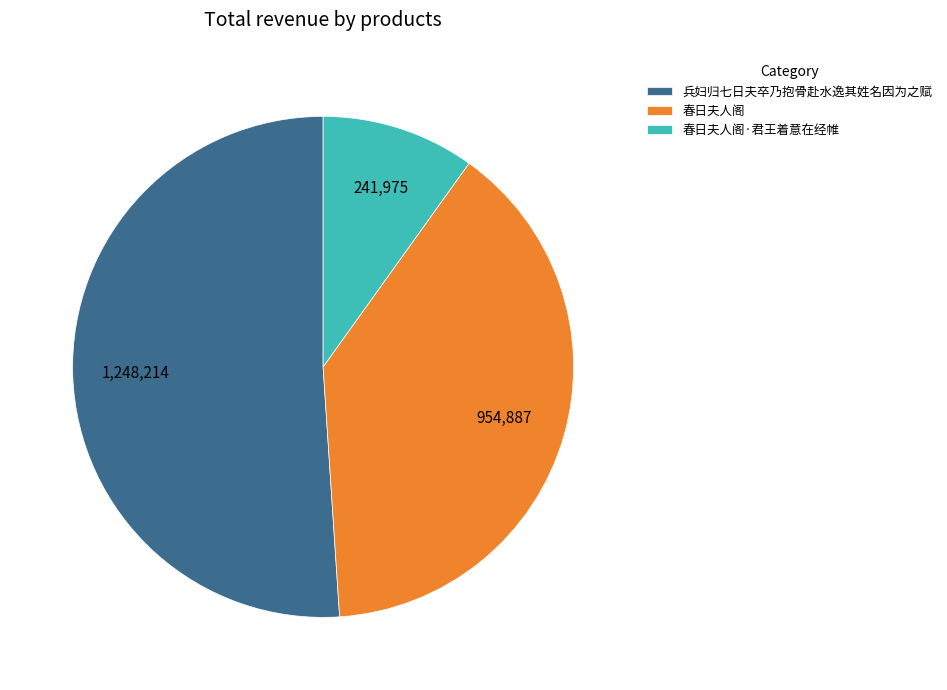

Is 兵妇归七日夫卒乃抱骨赴水逸其姓名因为之赋 the majority of the pie?

Yes